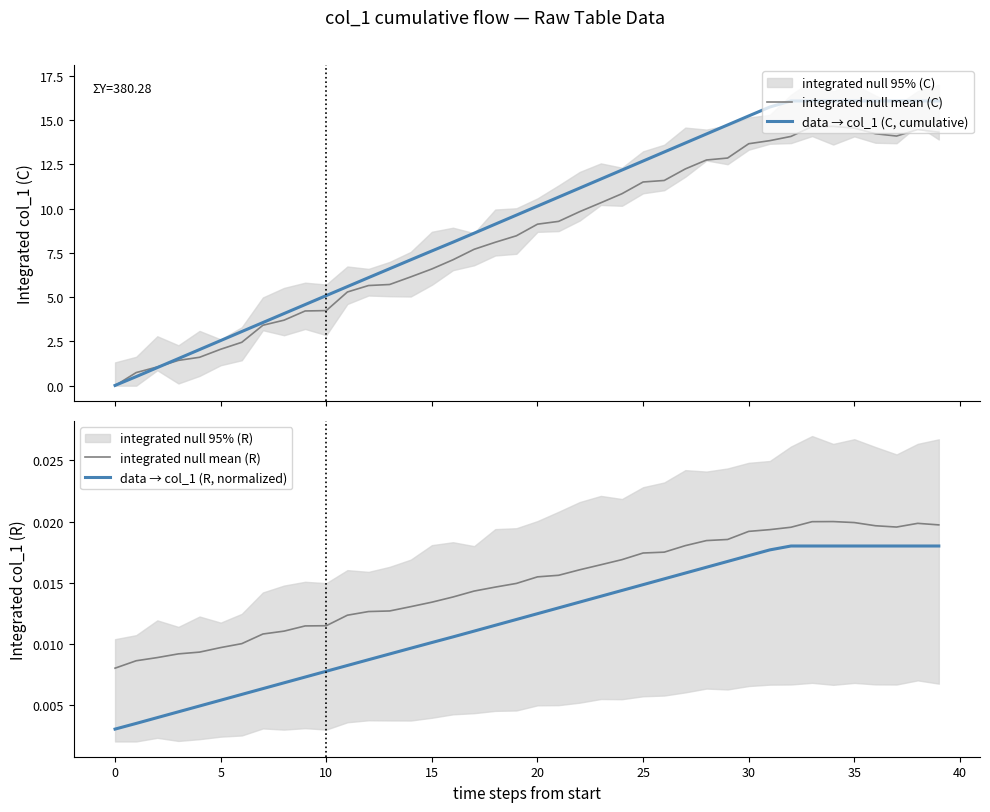

True or false: data → col_1 (R, normalized) and data → col_1 (C, cumulative) intersect in this chart.

False